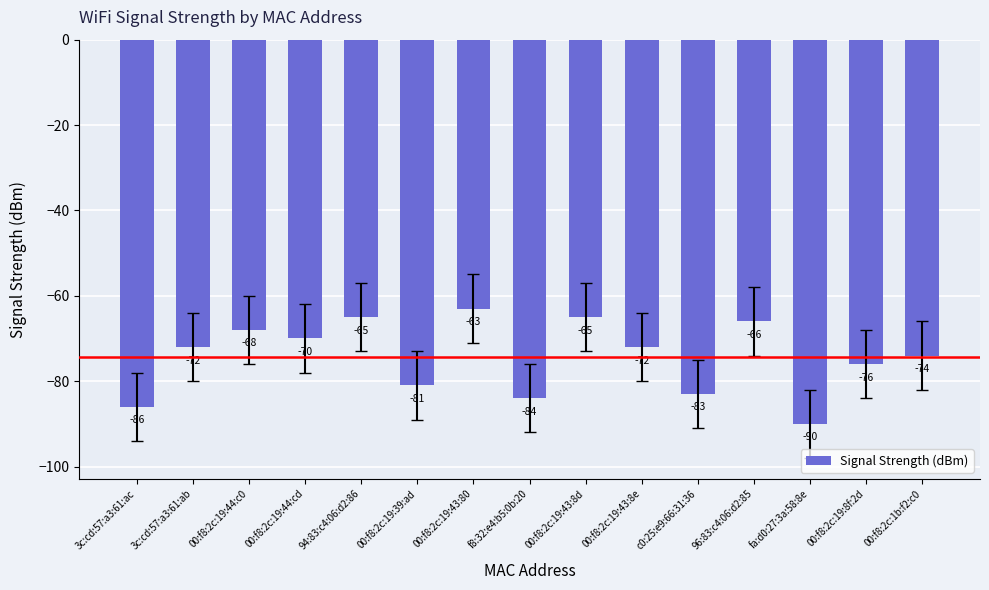

Which category has the lowest value across all series?

fa:d0:27:3a:58:8e